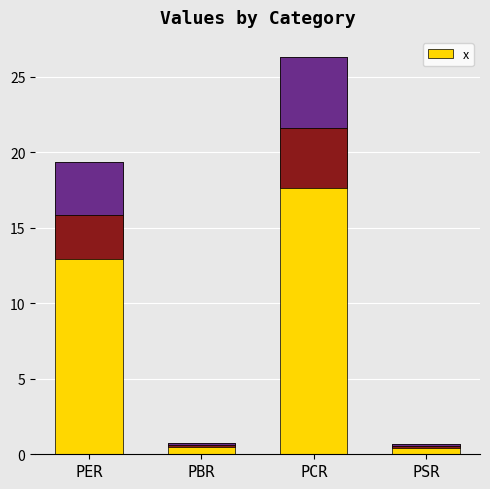

List the labels in order of value, largest first.

PCR, PER, PBR, PSR